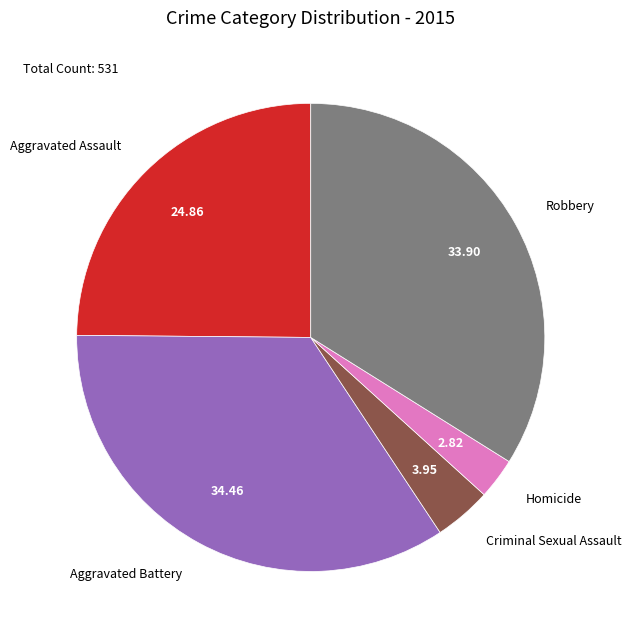

The Criminal Sexual Assault slice represents 4% of the pie. True or false?

True